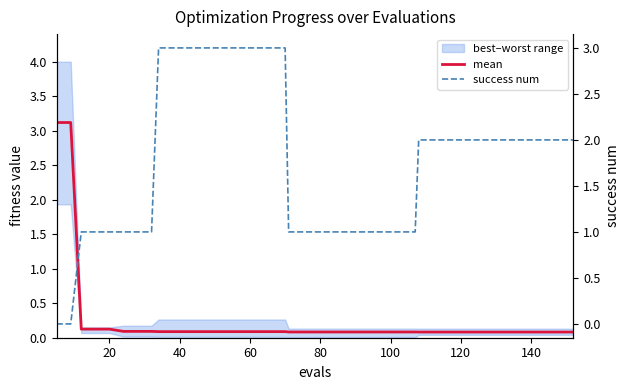

How many lines are shown in the chart?

2